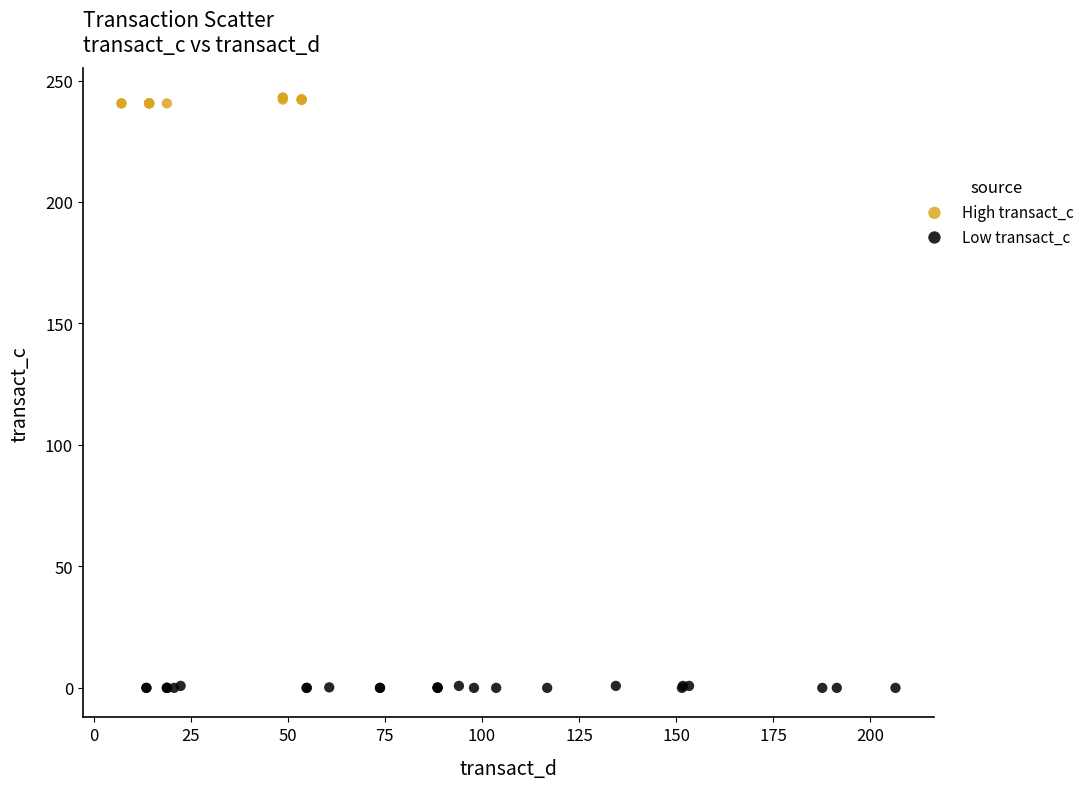

What are all the series names shown in the legend?

High transact_c, Low transact_c